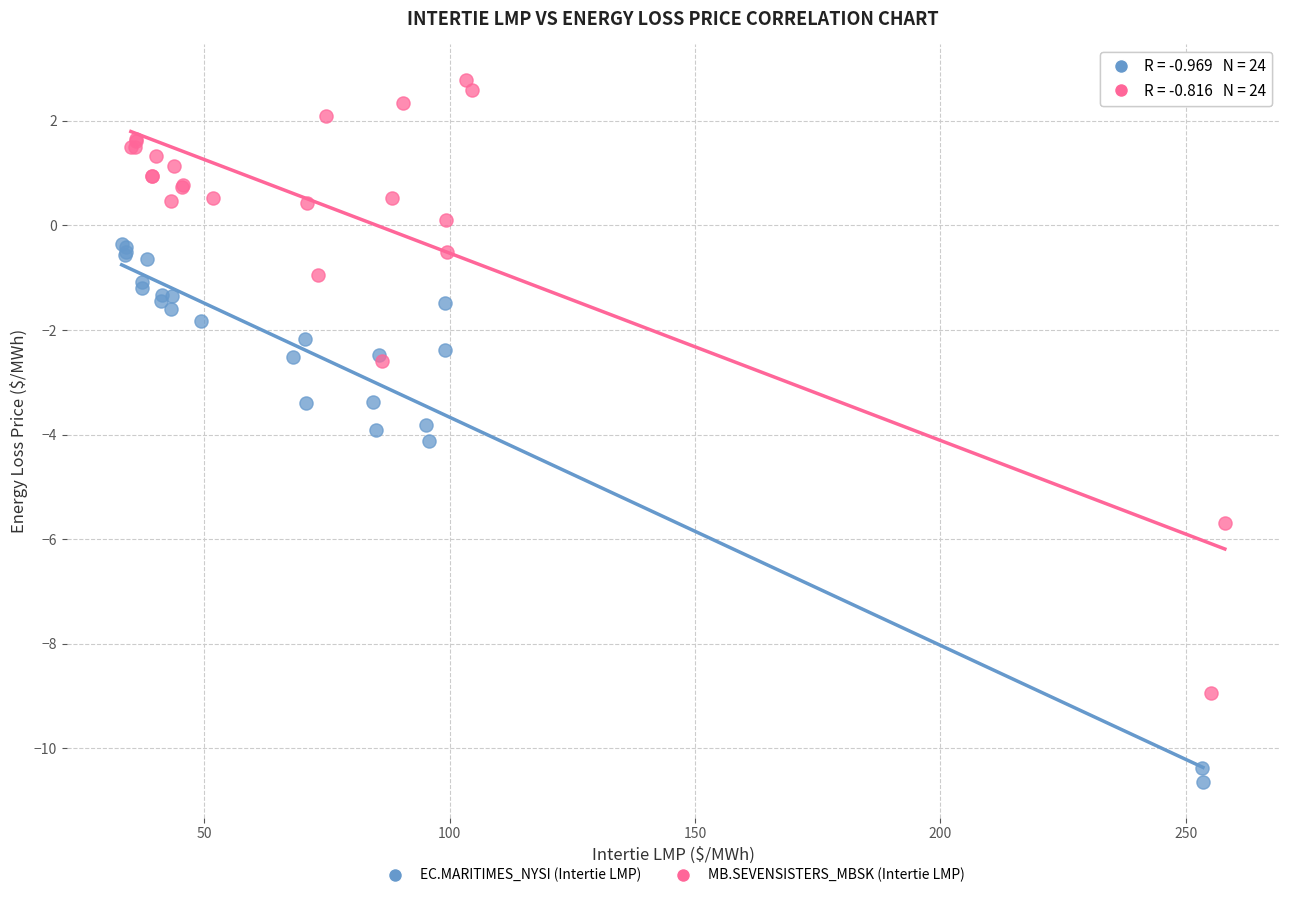

Which series reaches the minimum Y coordinate?

EC.MARITIMES_NYSI (Intertie LMP)